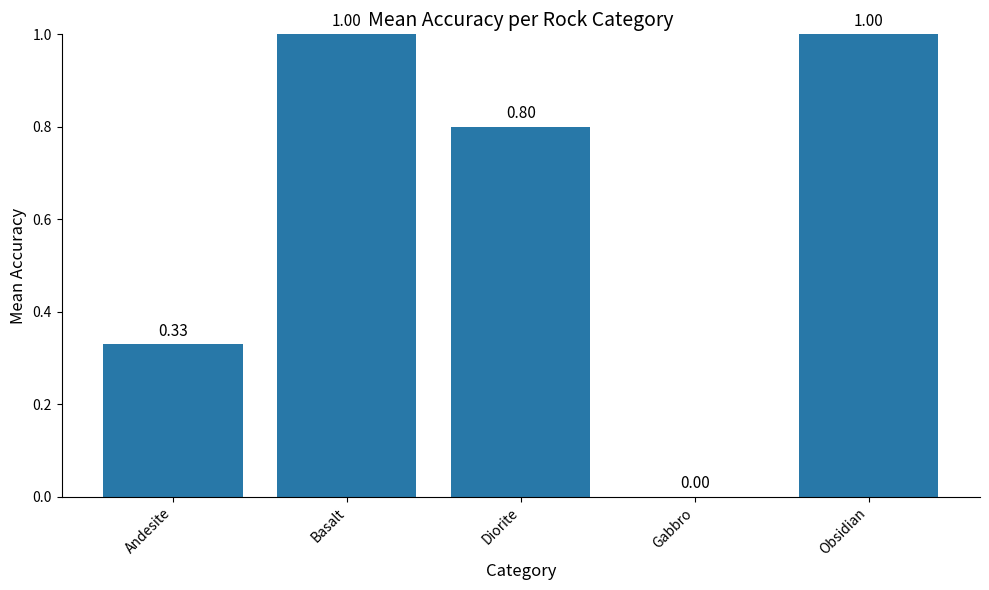

Count the number of values greater than 0.

4